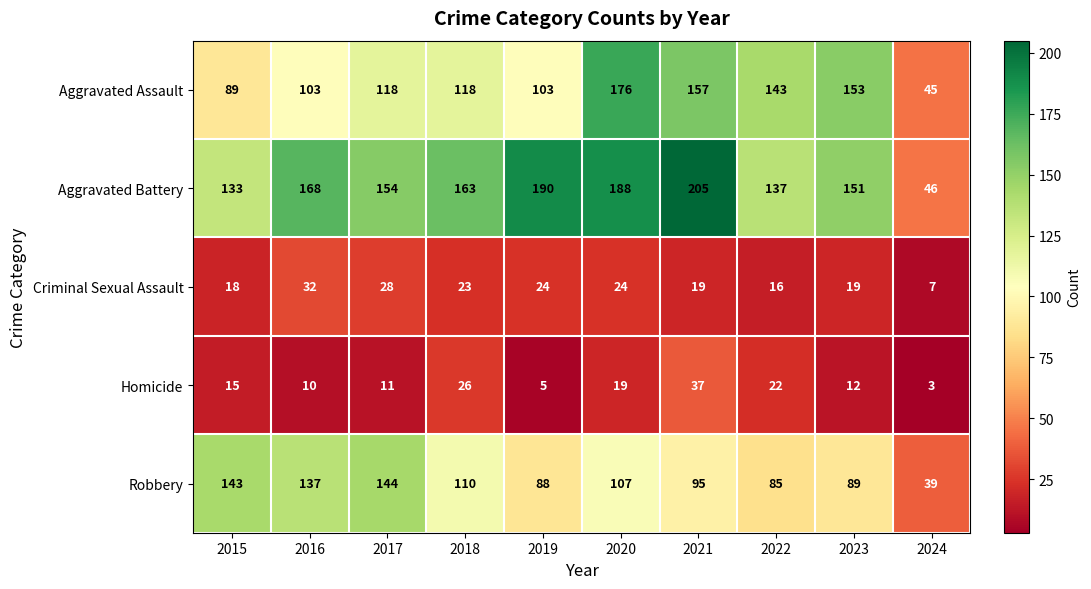

Read the Criminal Sexual Assault value at 2023, to the nearest 10.

20